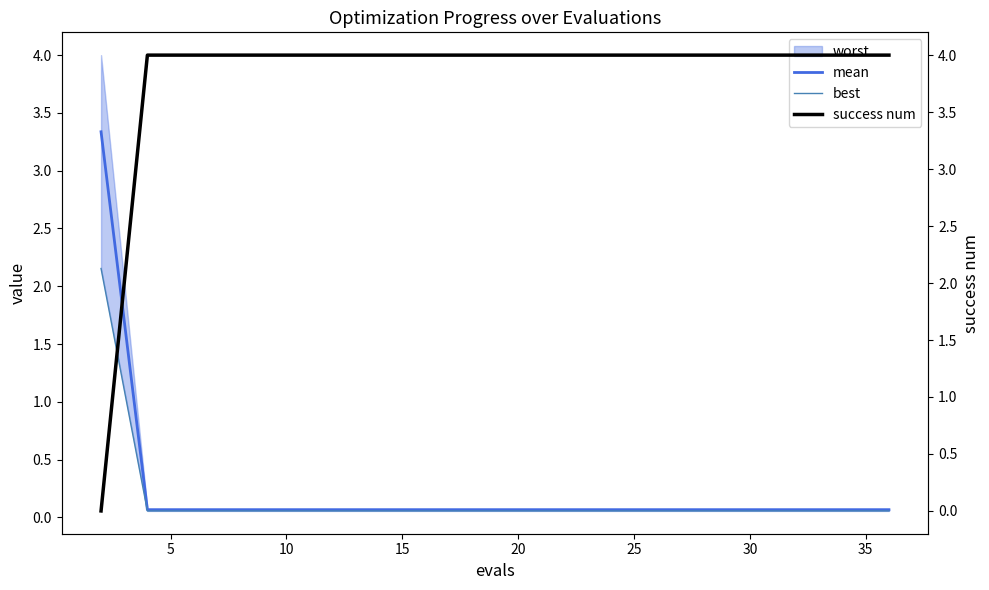

What is the total value across all series at 5?

4.1